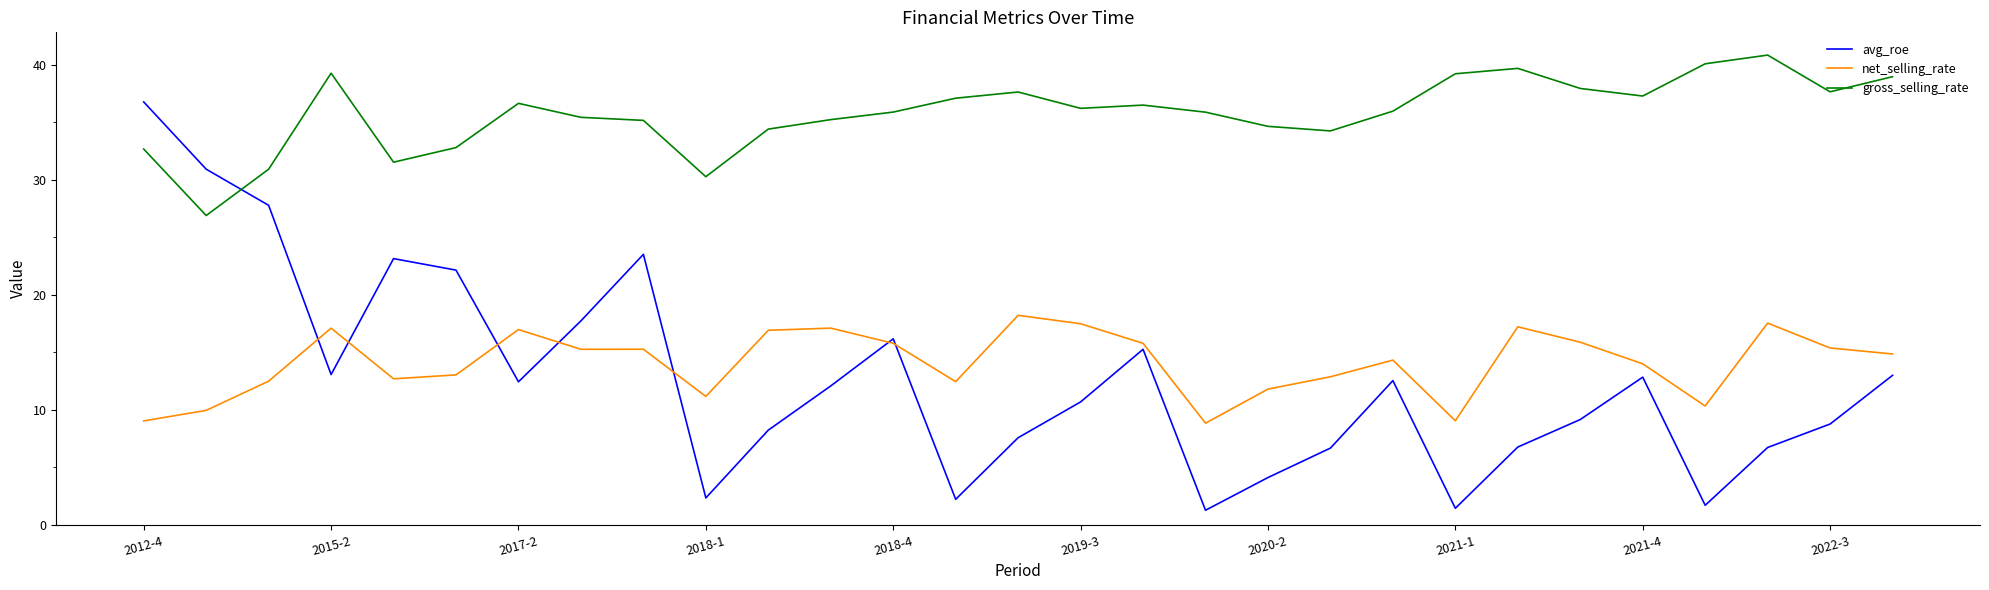

What is the average value of the gross_selling_rate series?

35.7